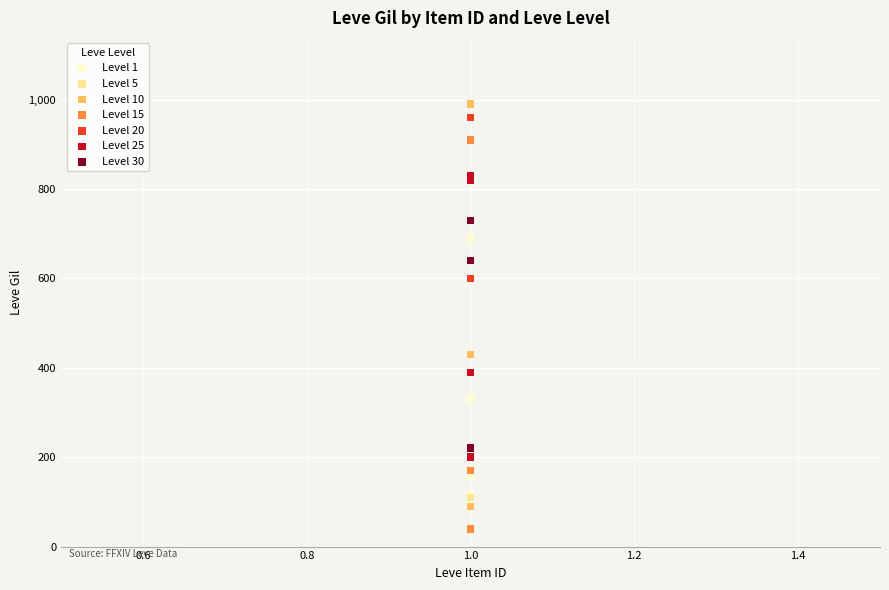

Which series contains the lowest Y value?

Level 15